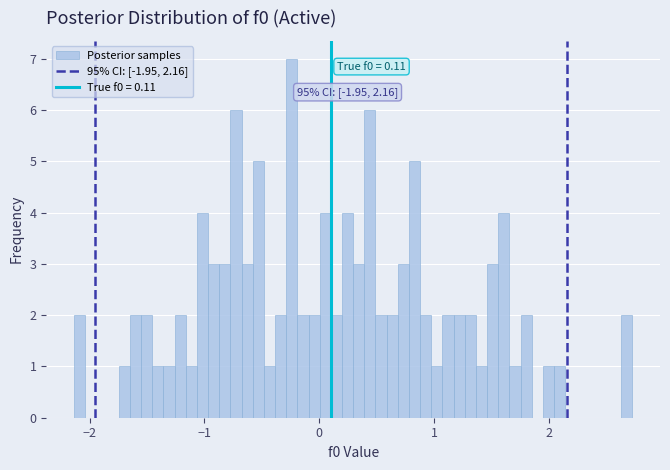

Around what value on the x-axis is the tallest bar? Give the approximate position of its centre, as read against the axis.

-0.2